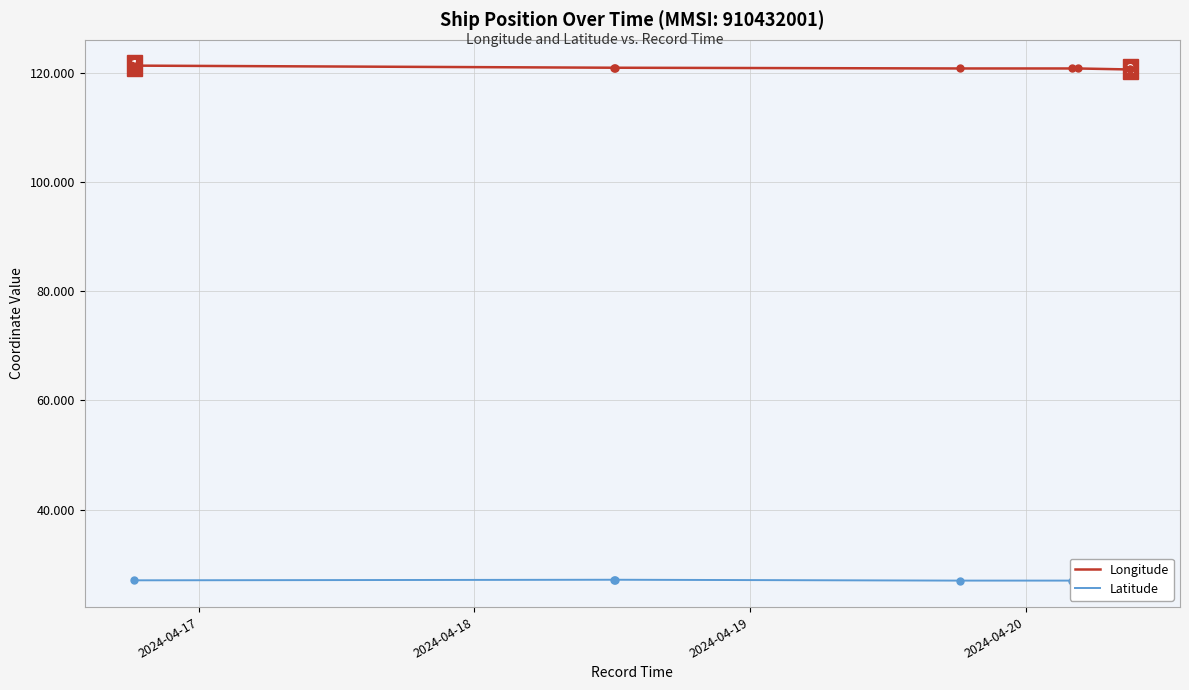

What is the minimum value for Latitude?

26.9